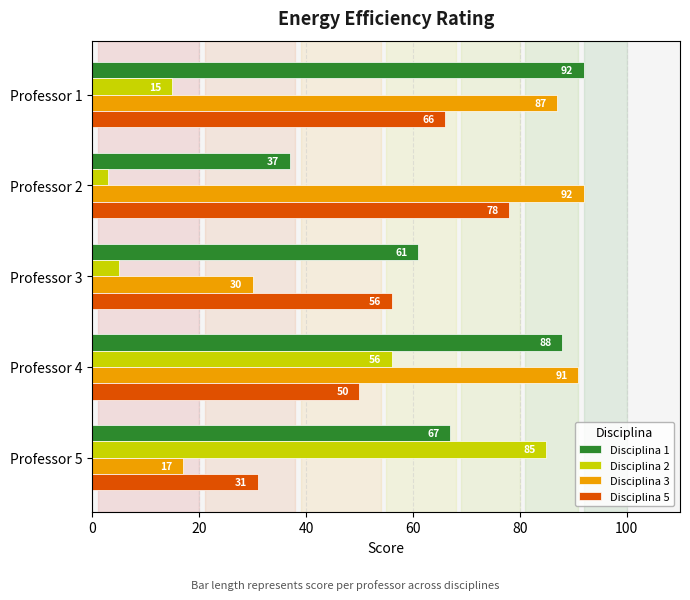

Rank the series at Professor 4 from highest to lowest value.

Disciplina 3, Disciplina 1, Disciplina 2, Disciplina 5